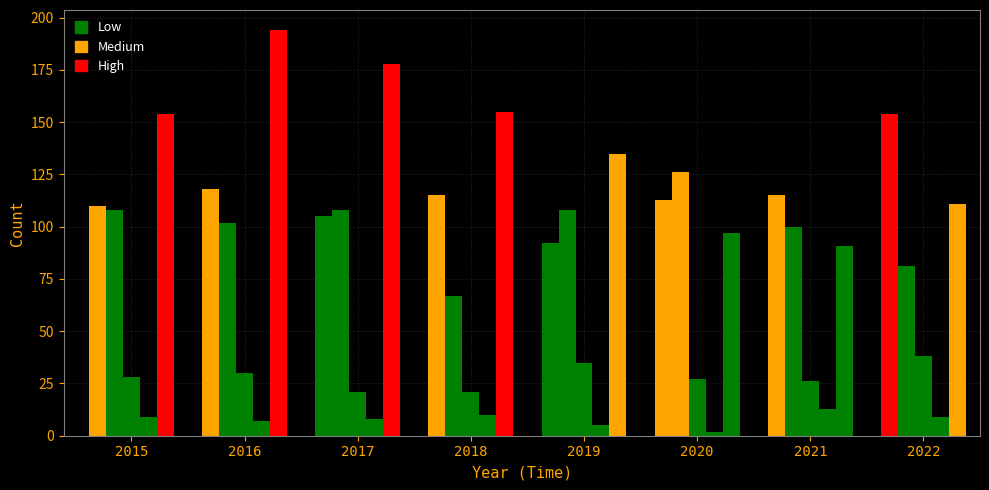

Are the bars horizontal?

No